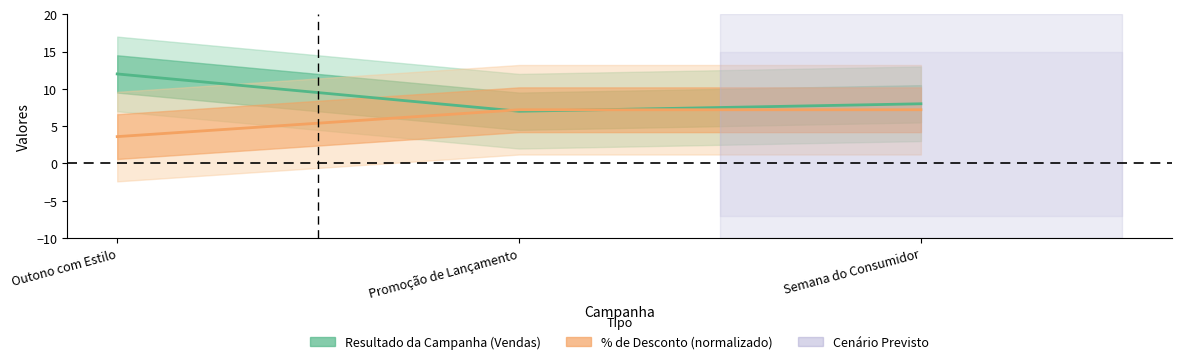

Rank the series at Outono com Estilo from highest to lowest value.

Resultado da Campanha (Vendas), % de Desconto